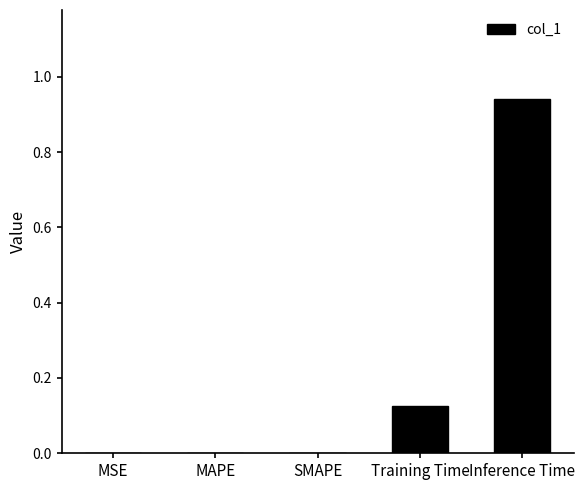

The chart shows a value of 0.0 at MAPE. True or false?

True